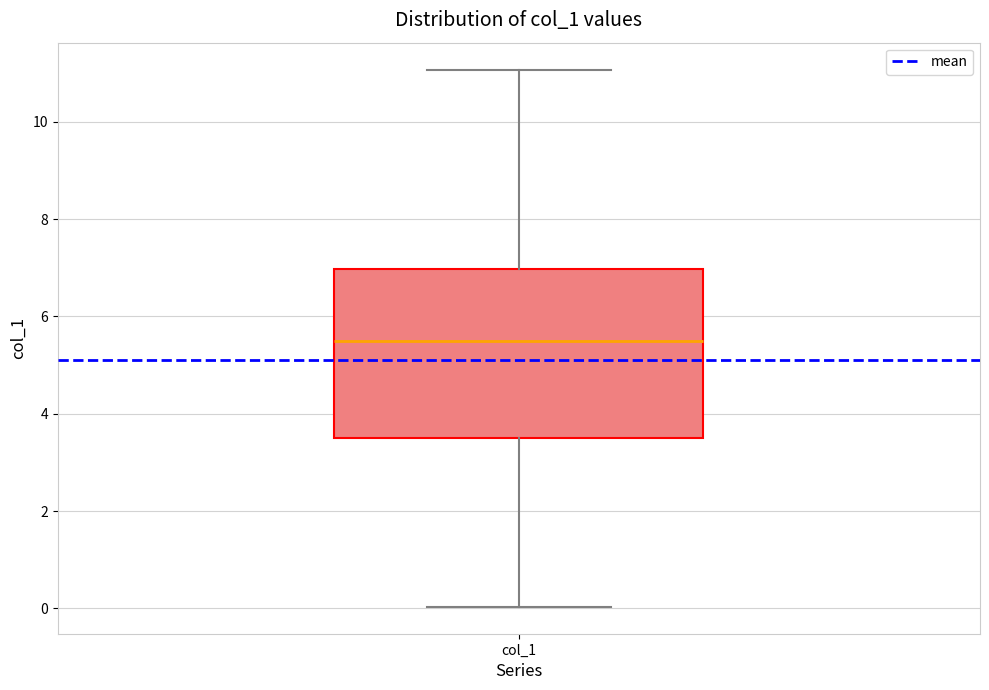

Where does the upper whisker of the box for col_1 end on the y-axis? The values are not printed on the chart, so give them approximately, as read against the axis.

11.0